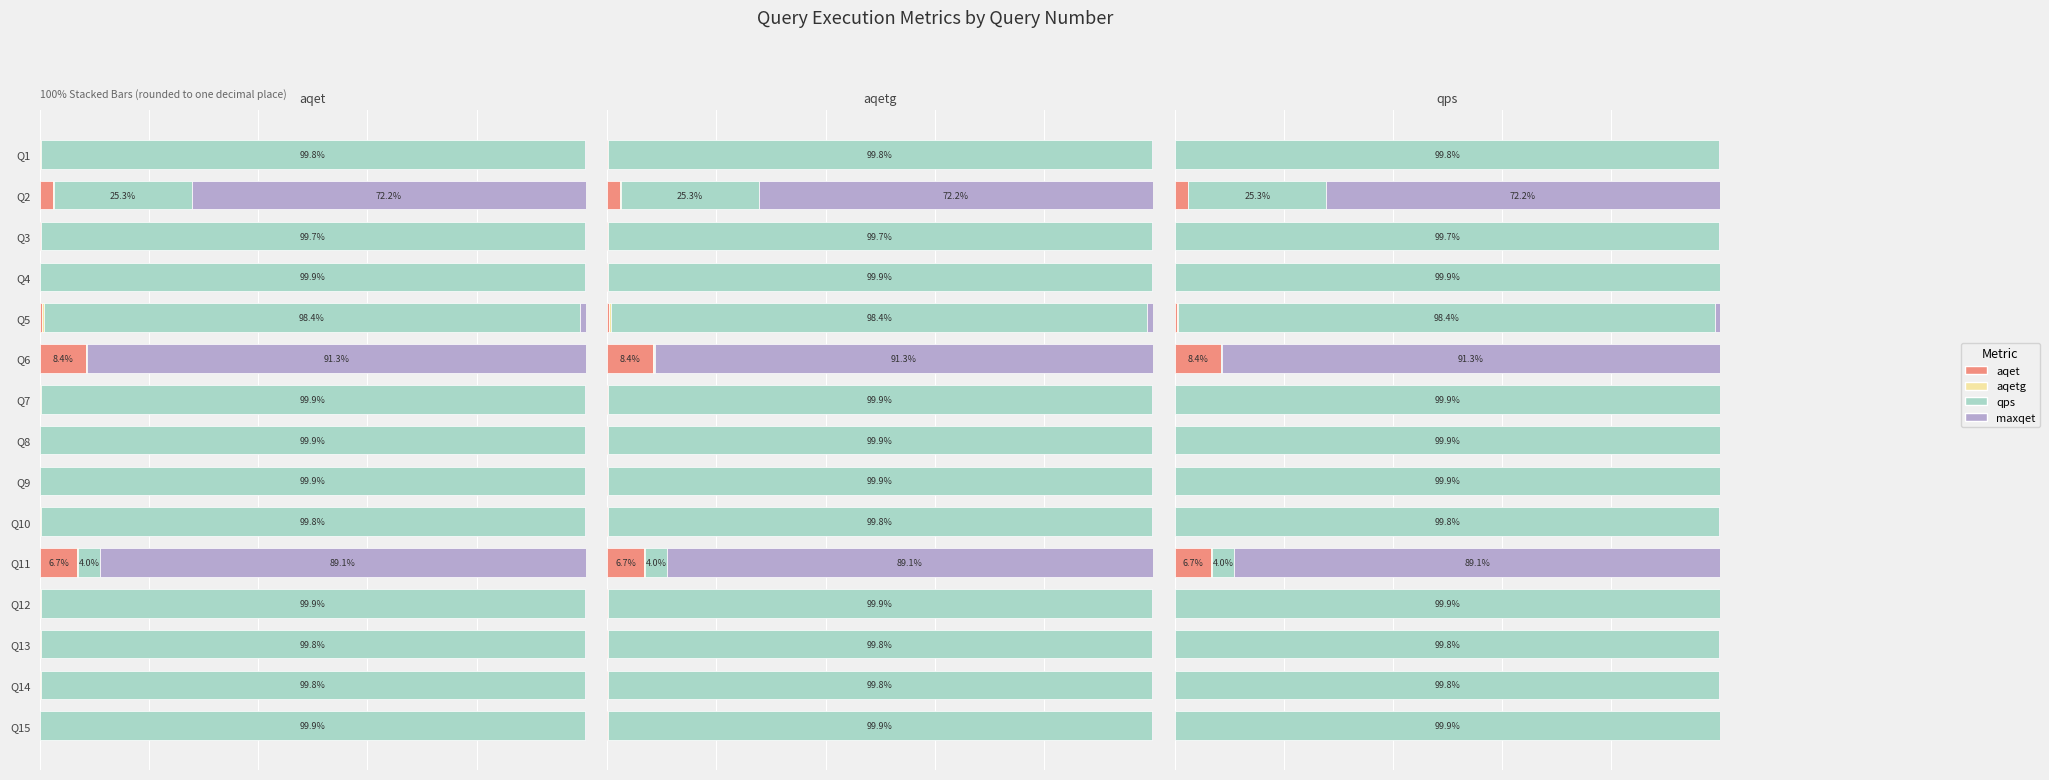

How many distinct data groups are displayed?

4